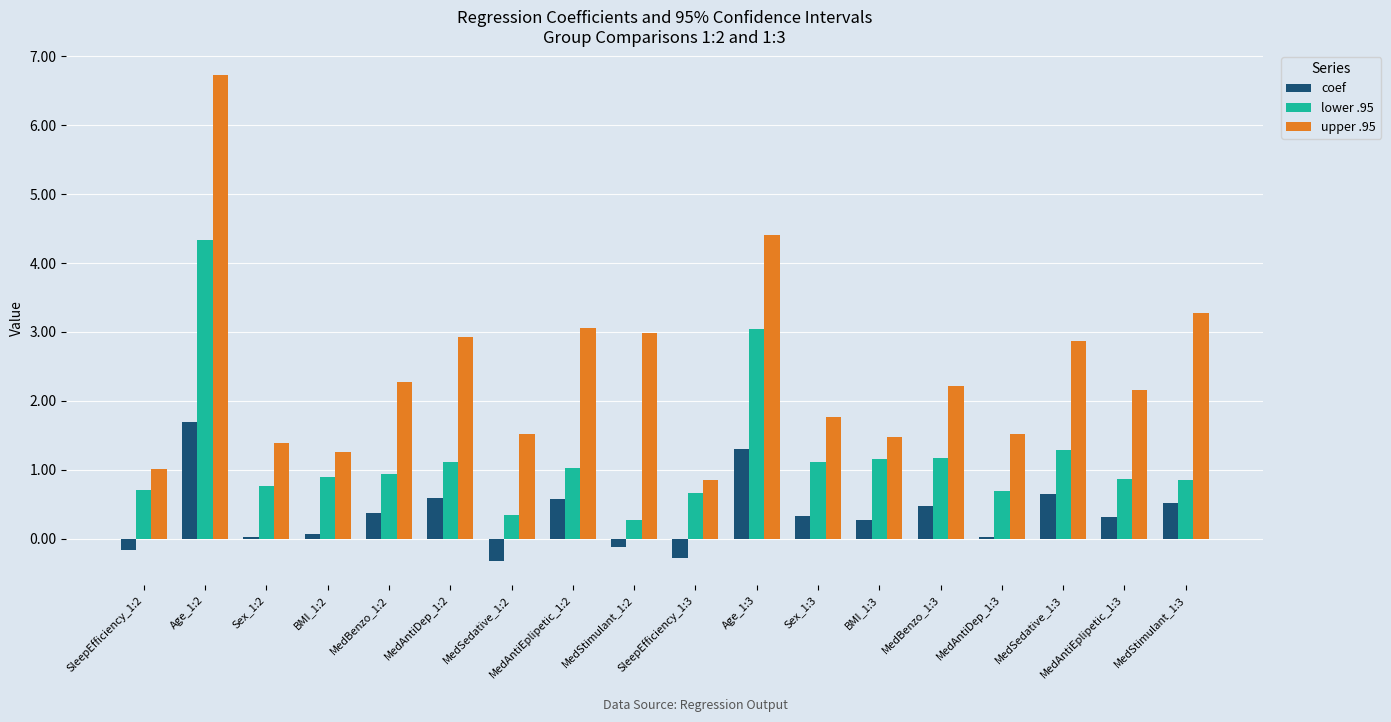

Is it true that upper .95 equals 0.6 at Sex_1:3?

False